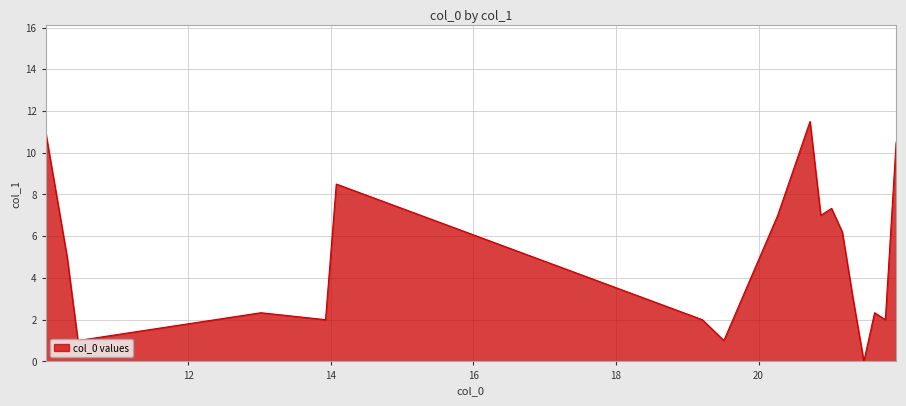

What is the maximum value shown in the chart?

11.5